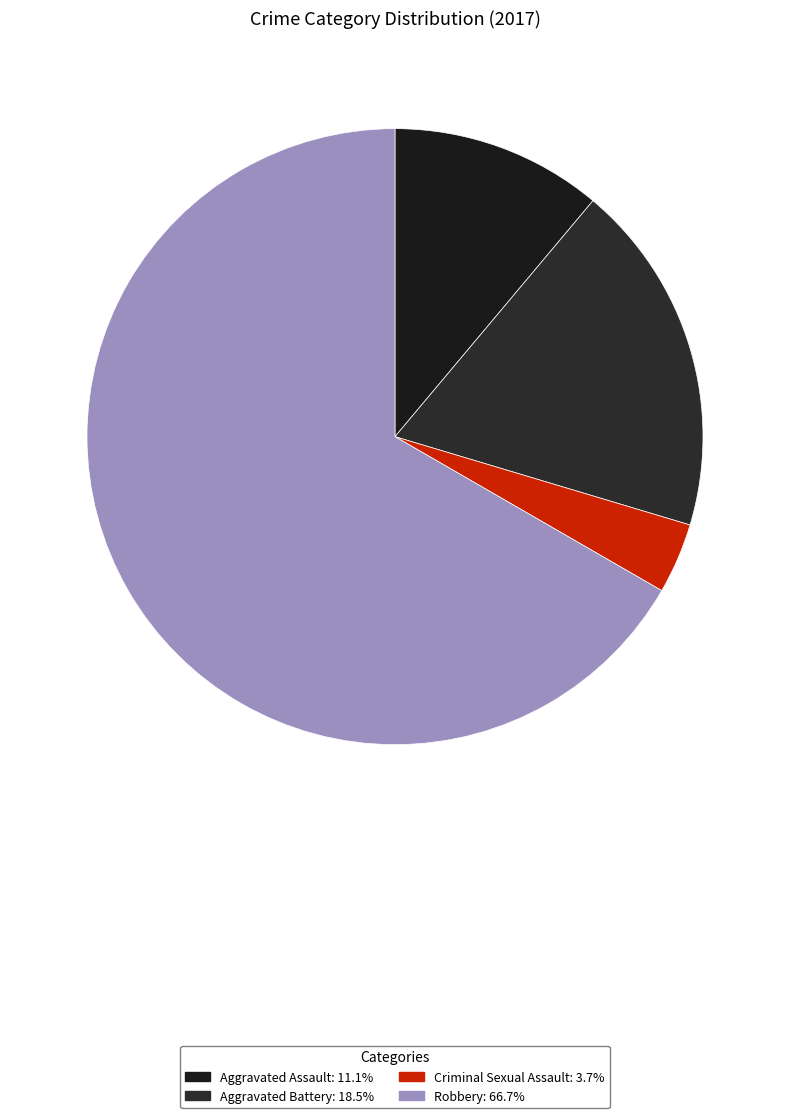

Which slice is the smallest?

Criminal Sexual Assault